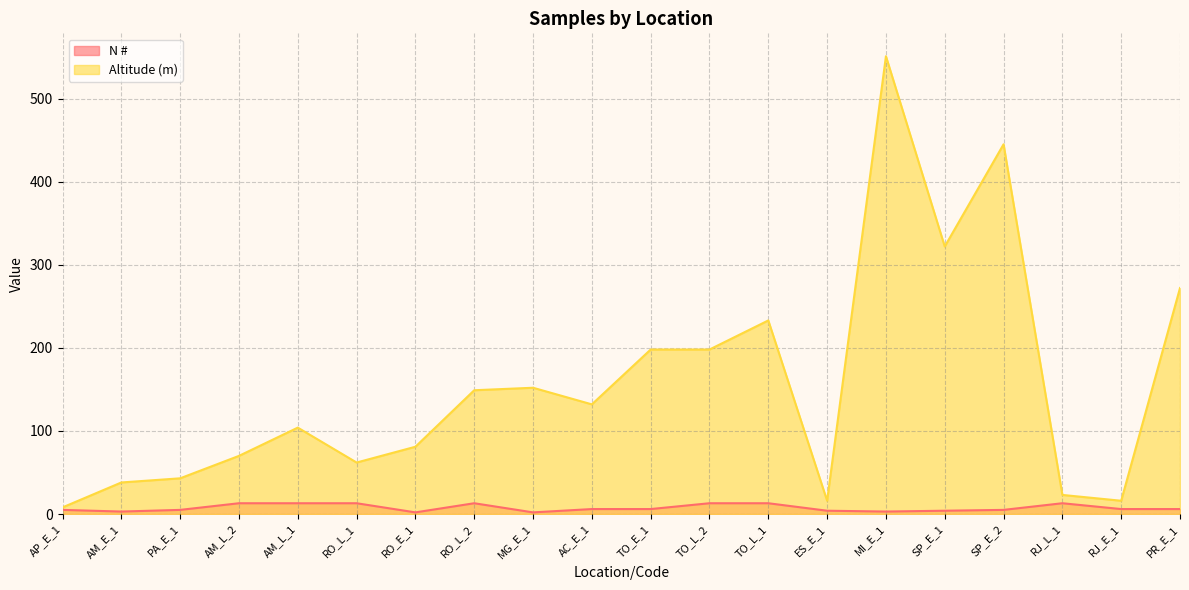

How many interior local peaks does the N # series have?

2